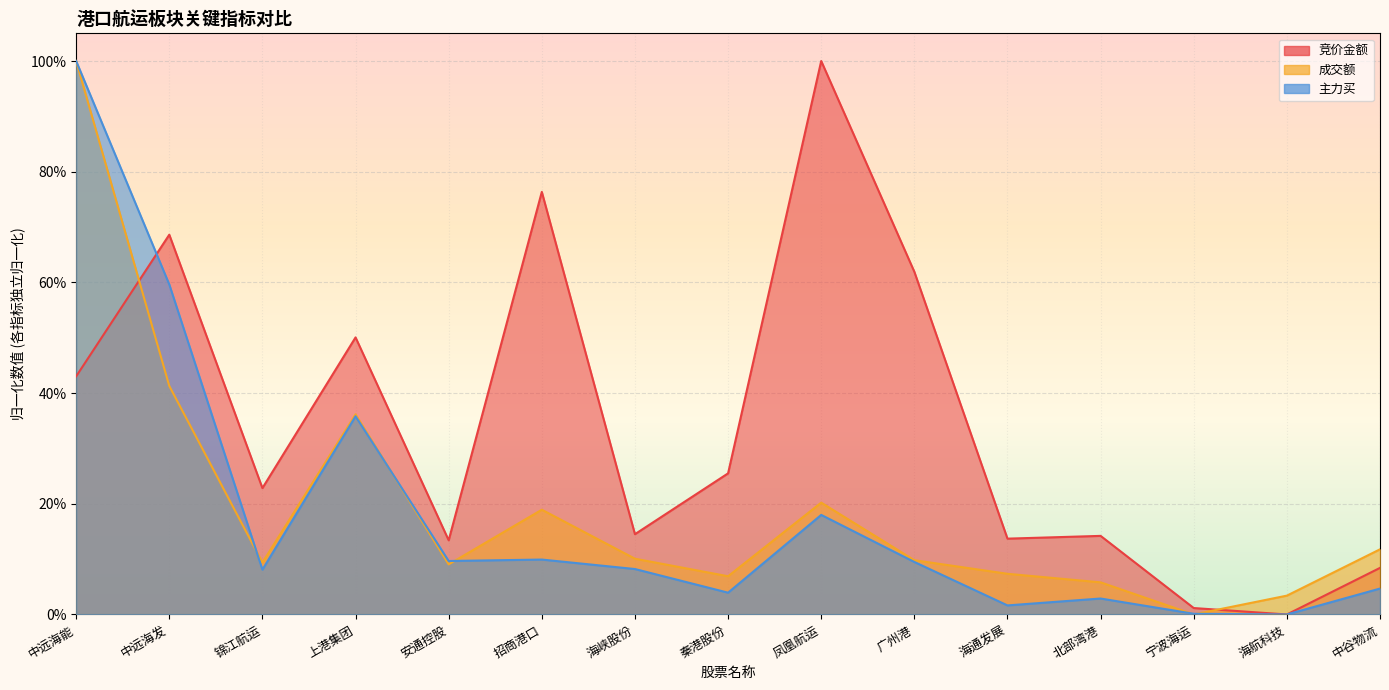

What is the difference between the highest and lowest values at 凤凰航运?

0.8